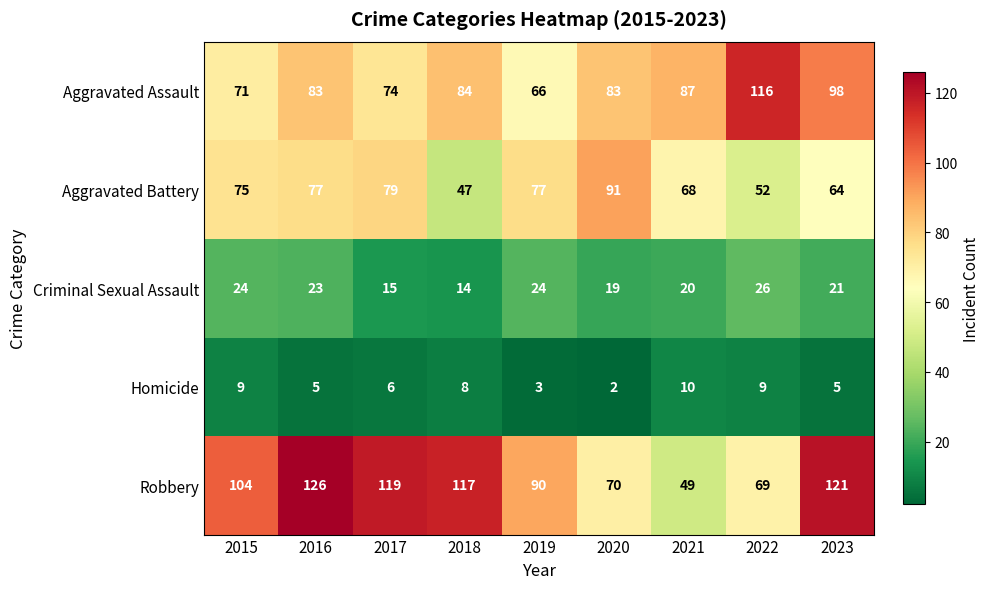

Where does the Criminal Sexual Assault series first go above 21?

2015